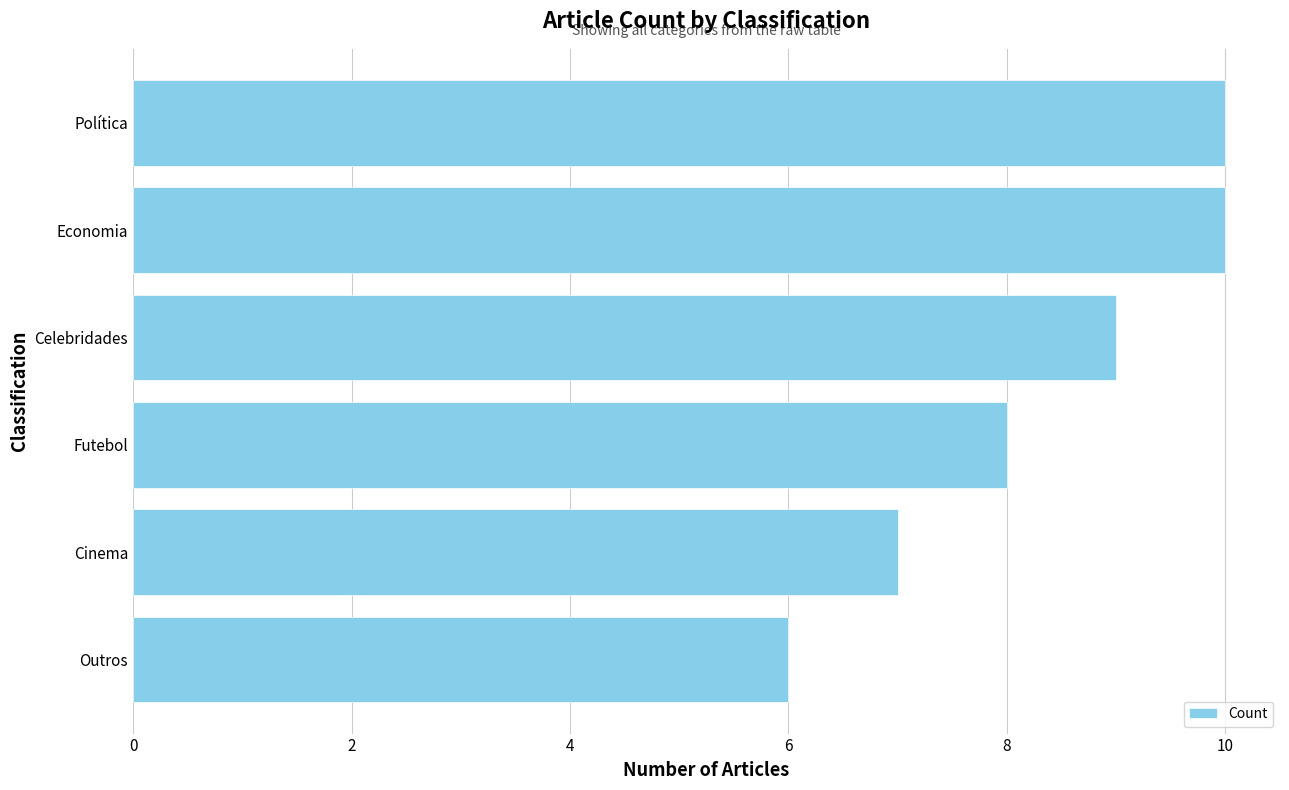

What is the approximate value at Outros?

6